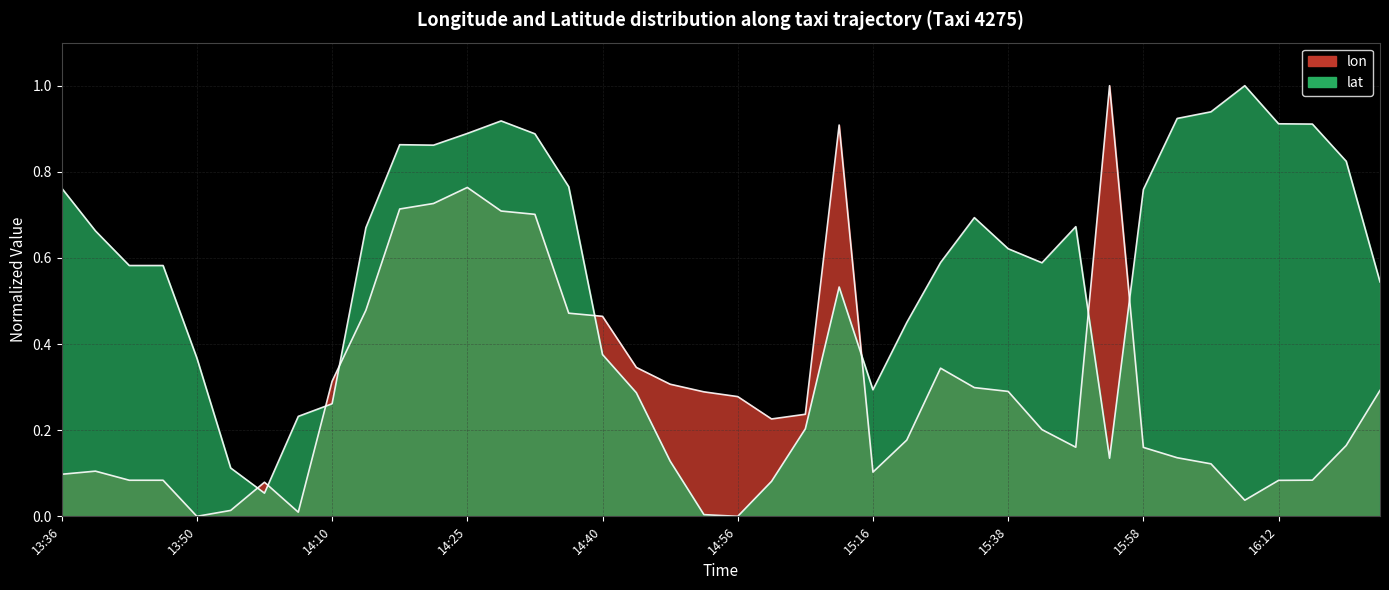

Which series has the widest spread of values?

lon